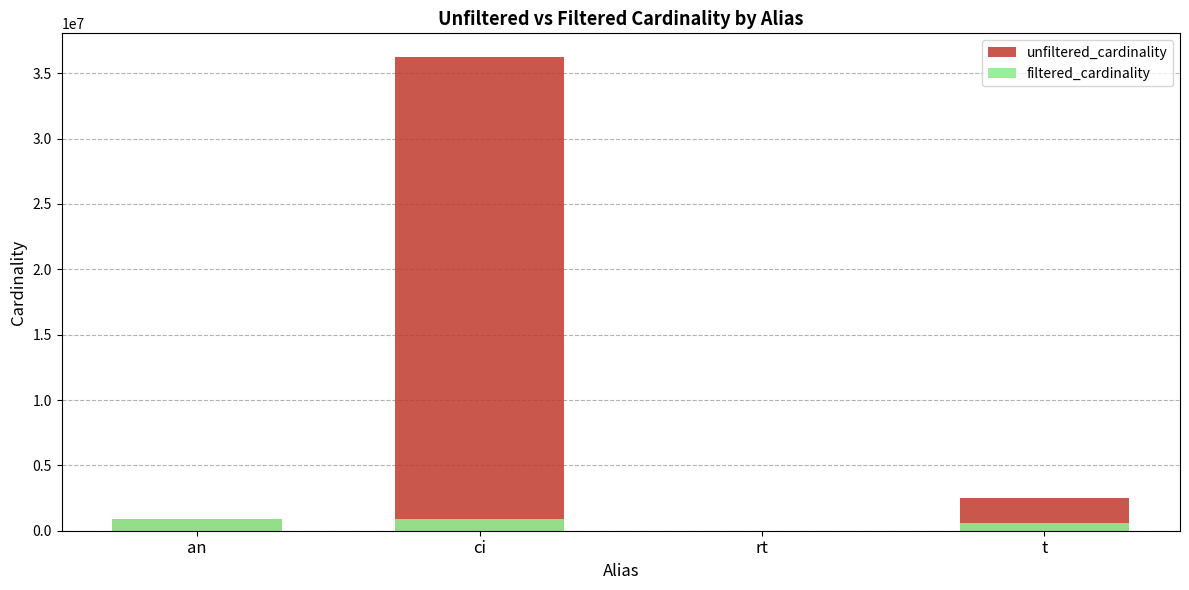

True or false: unfiltered_cardinality has a value of 374851 at an.

False